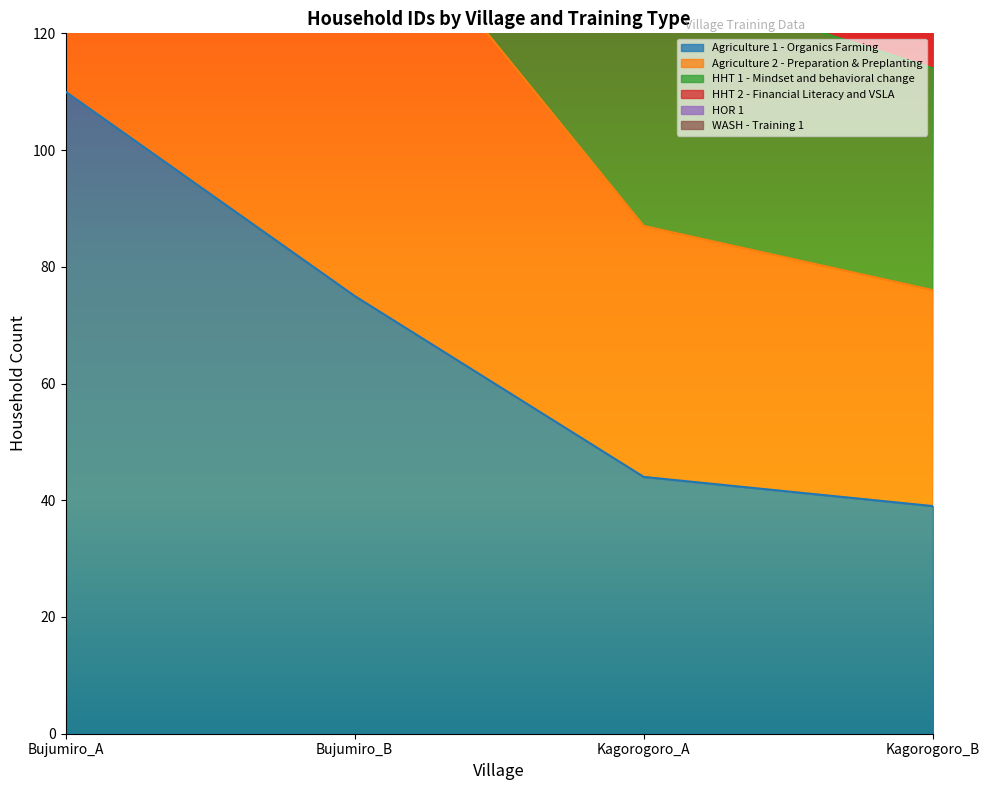

What is the difference between the WASH - Training 1 values at Bujumiro_A and Kagorogoro_A?

412